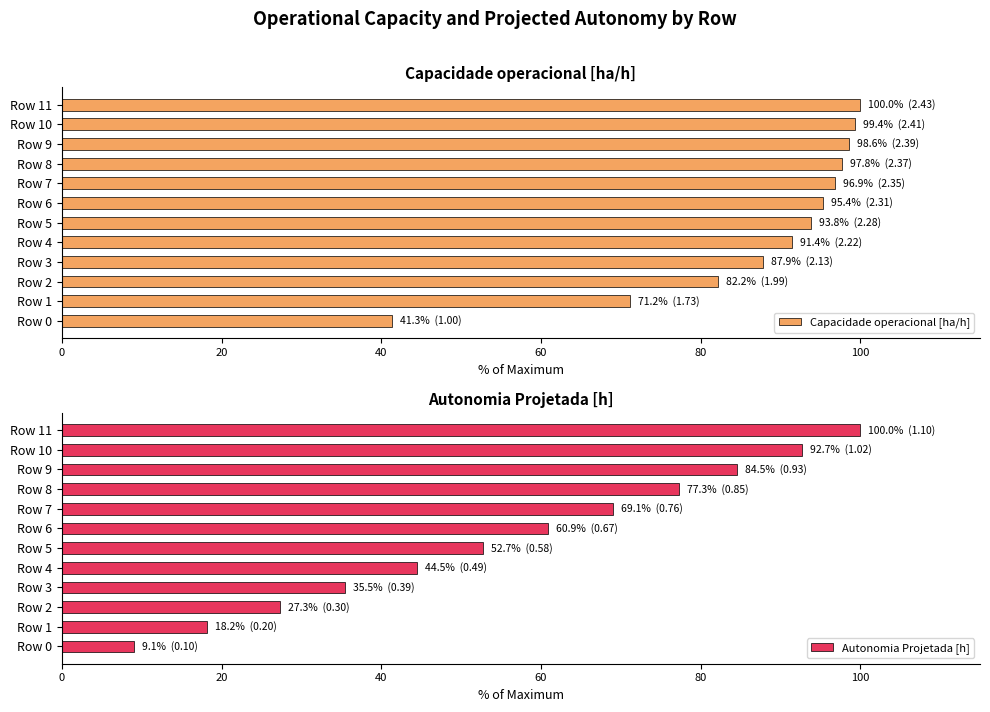

Where is Capacidade operacional [ha/h] nearest to the value 70?

Row 1